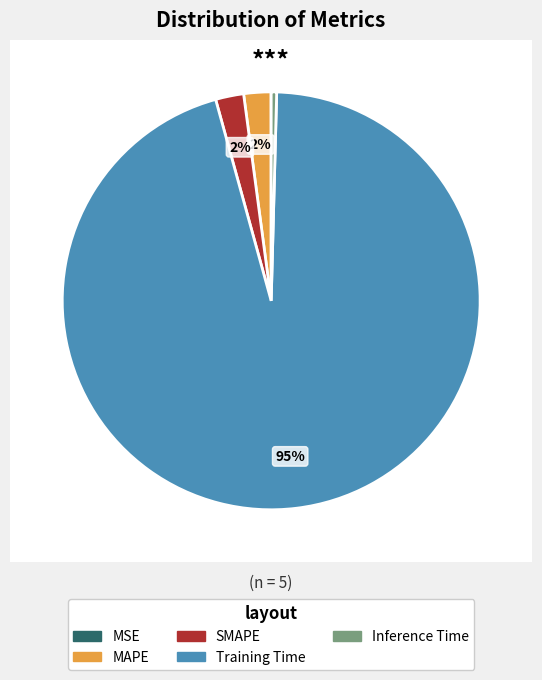

To the nearest percent, what is the difference between the MAPE and Training Time slice percentages?

93%